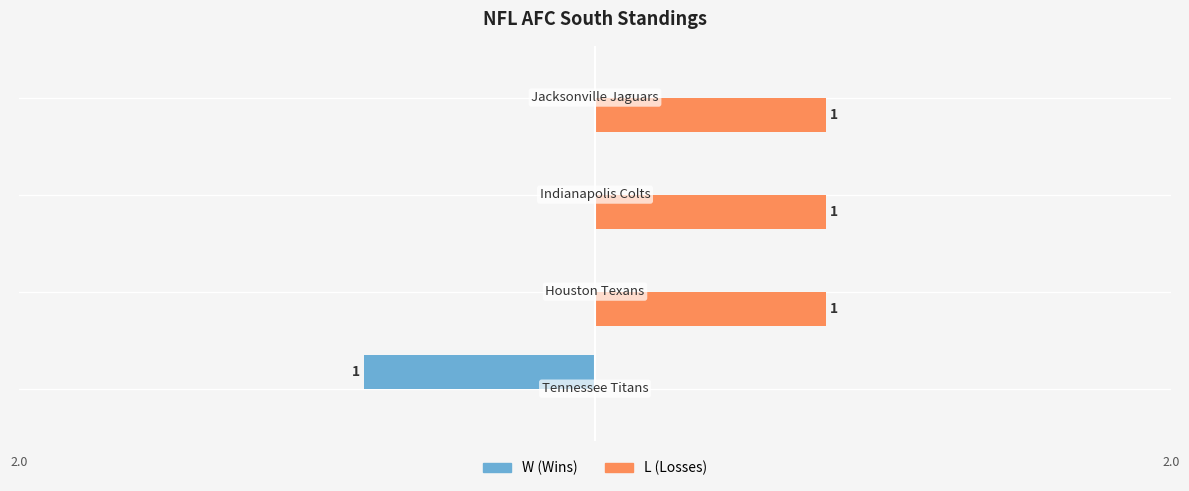

How many bars are there in each group?

2